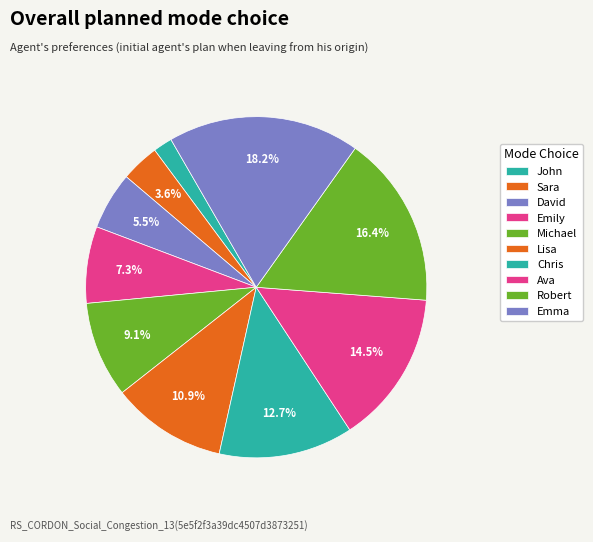

Count the number of slices in the pie.

10